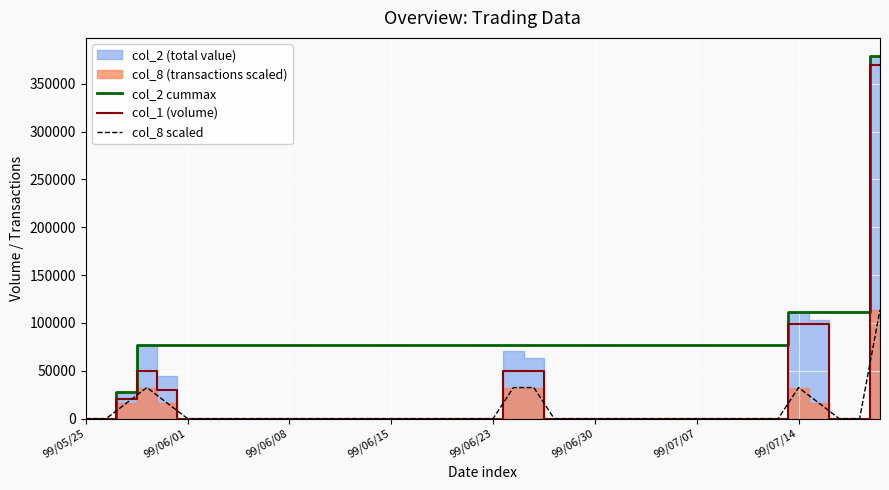

At which category is the sum across all series the highest?

39